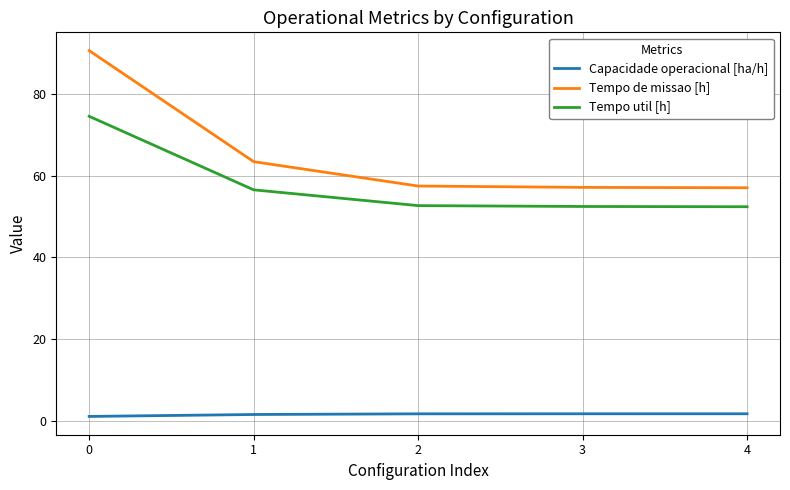

True or false: Tempo de missao [h] and Tempo util [h] intersect in this chart.

False